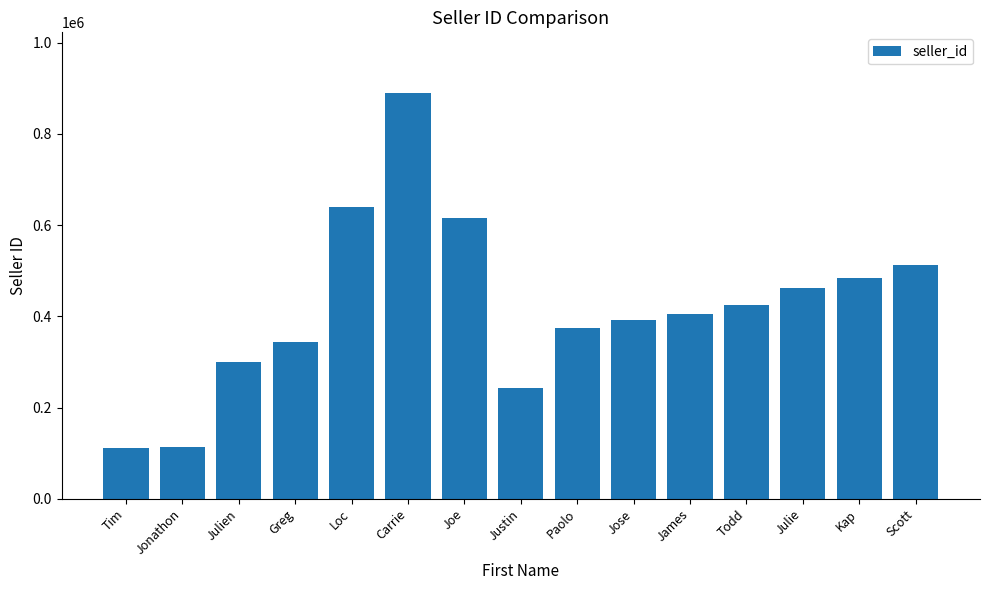

What is the value of the 7th bar from the left?

615946